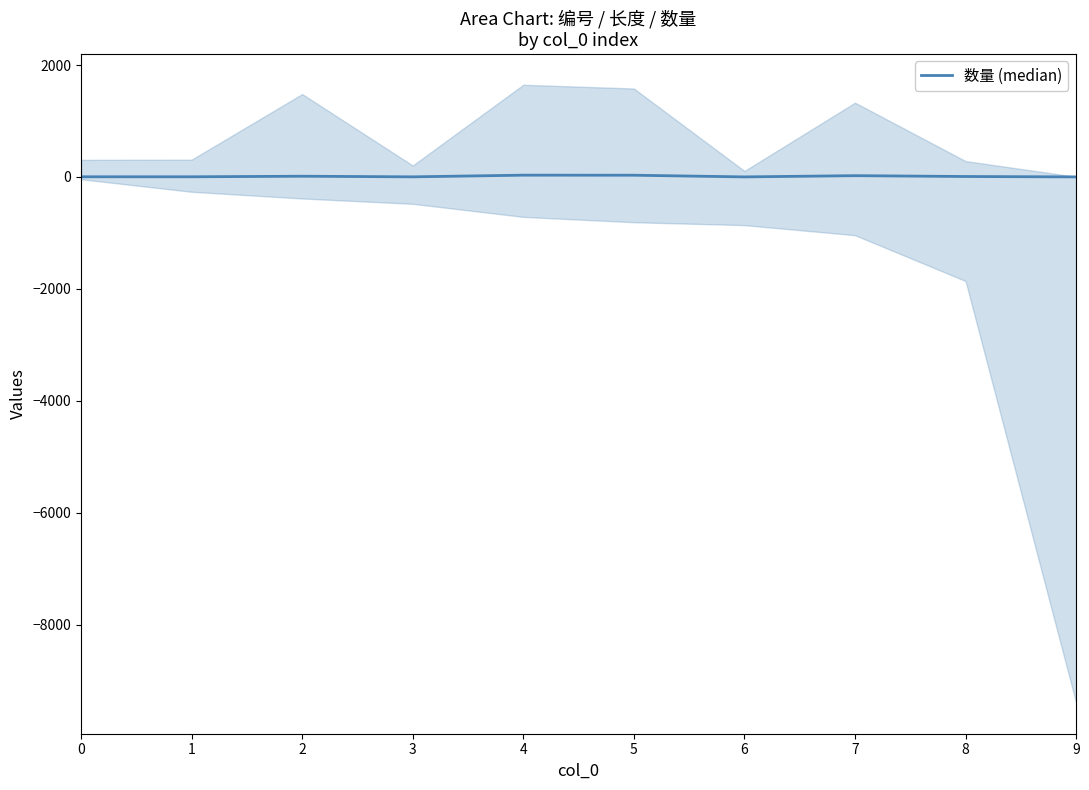

What is the value of the 9th point from the left?

8